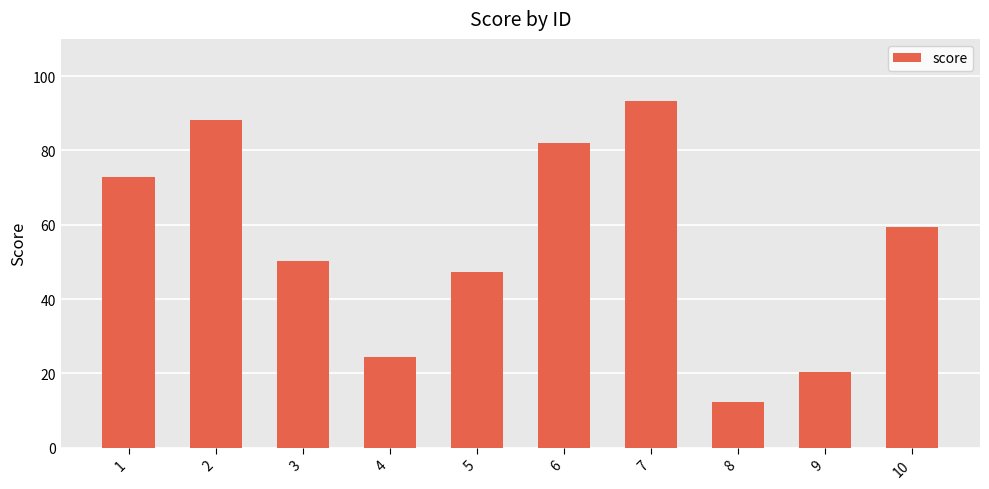

What is the maximum value shown in the chart?

93.3